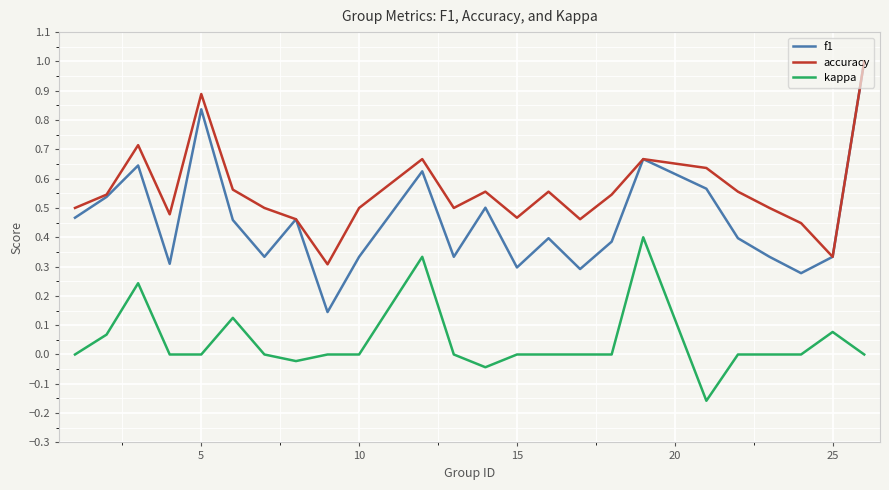

True or false: f1 and kappa cross at least once.

False